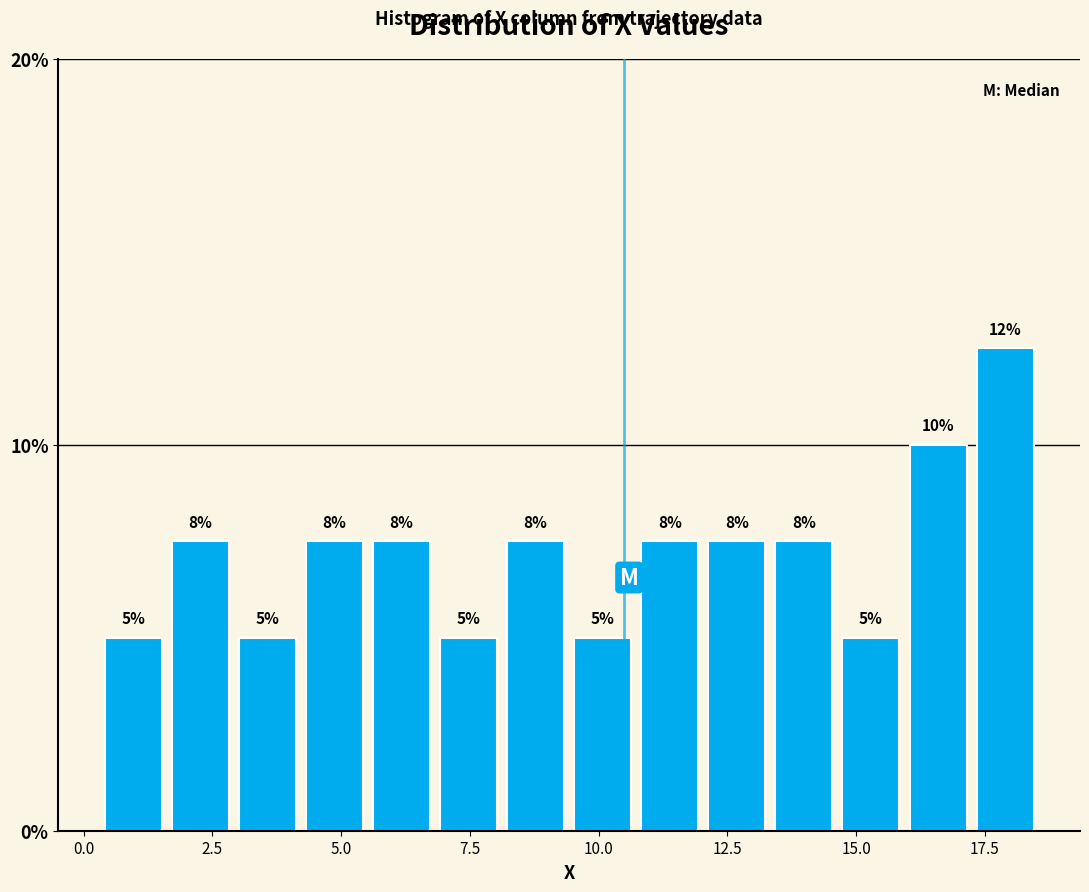

Read against the x-axis, roughly where is the centre of the tallest bar?

18.0